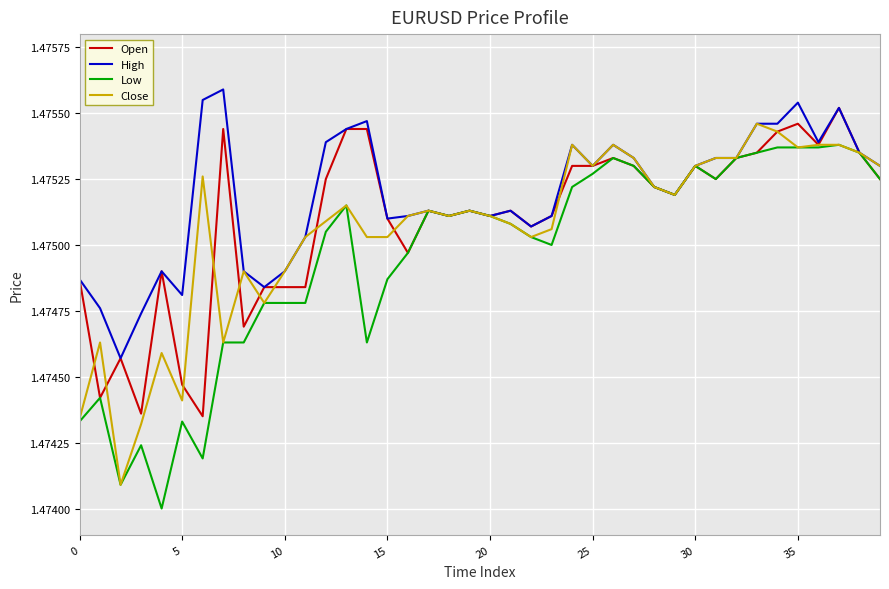

Which series has the largest total across all categories?

High